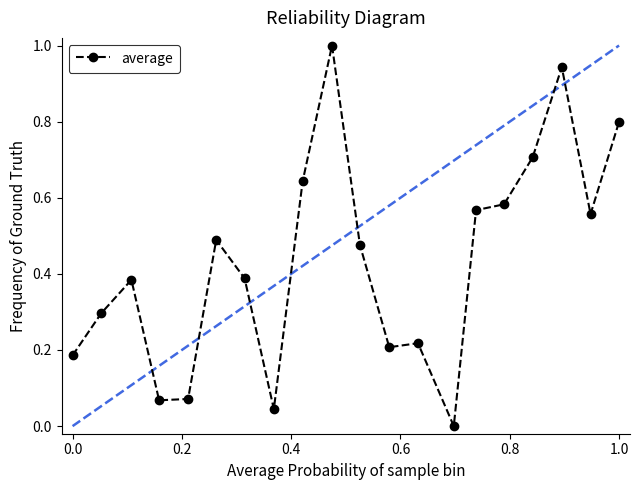

What is the maximum value shown in the chart?

1.0